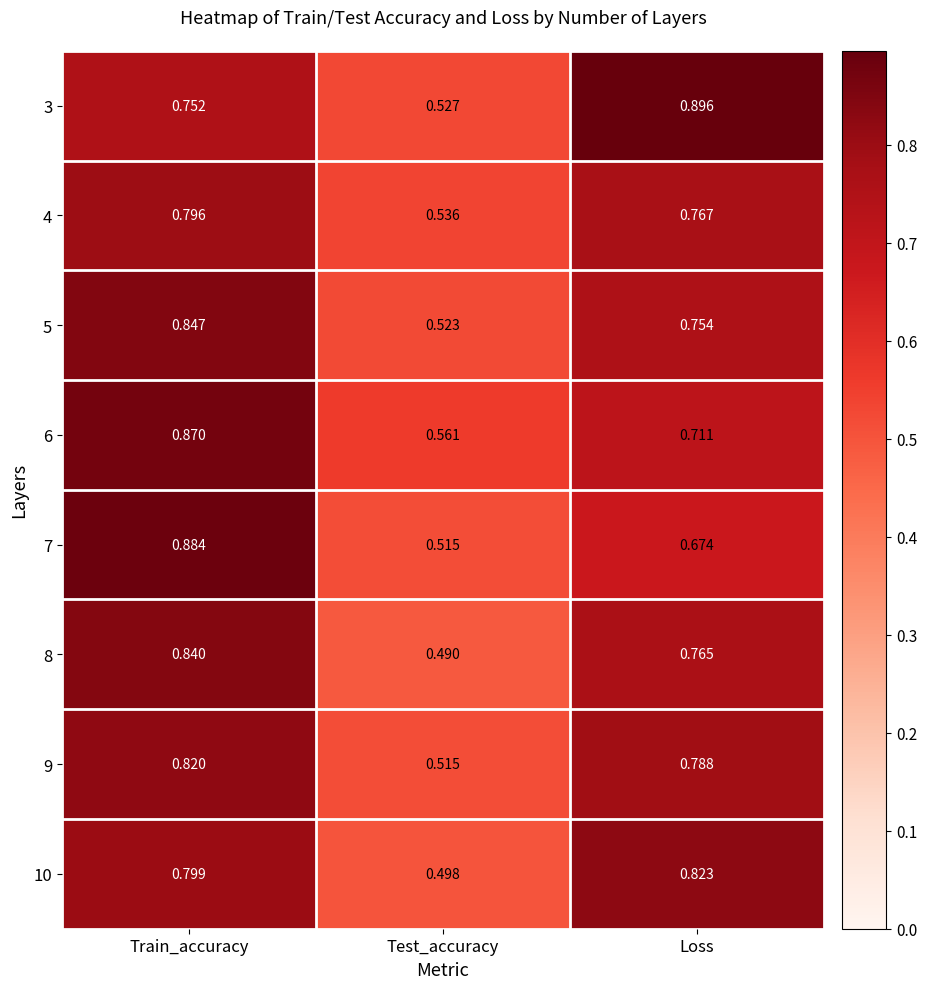

Which label corresponds to the largest value in the chart?

Loss